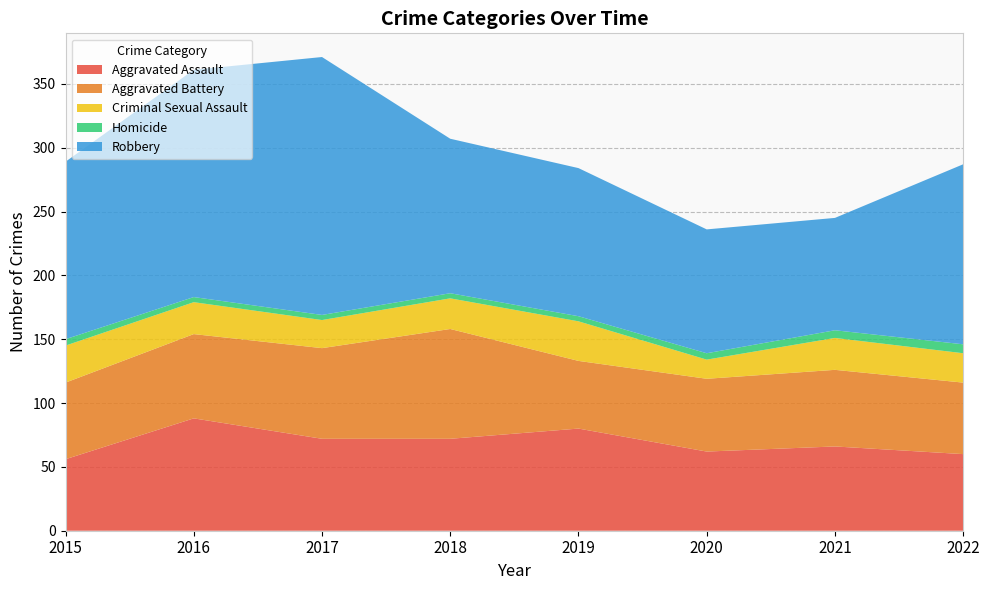

Reading right to left, list all the values displayed in this chart.

Aggravated Assault: 2022=60	2021=66	2020=62	2019=80	2018=72	2017=72	2016=88	2015=56
Aggravated Battery: 2022=56	2021=60	2020=57	2019=53	2018=86	2017=71	2016=66	2015=60
Criminal Sexual Assault: 2022=23	2021=25	2020=15	2019=31	2018=24	2017=22	2016=25	2015=29
Homicide: 2022=7	2021=6	2020=5	2019=4	2018=4	2017=4	2016=4	2015=5
Robbery: 2022=141	2021=88	2020=97	2019=116	2018=121	2017=202	2016=178	2015=139